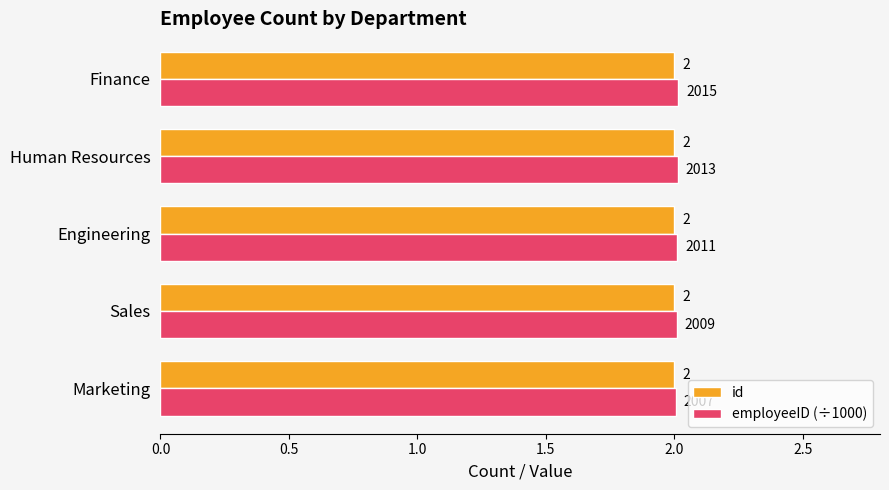

How many distinct data groups are displayed?

2